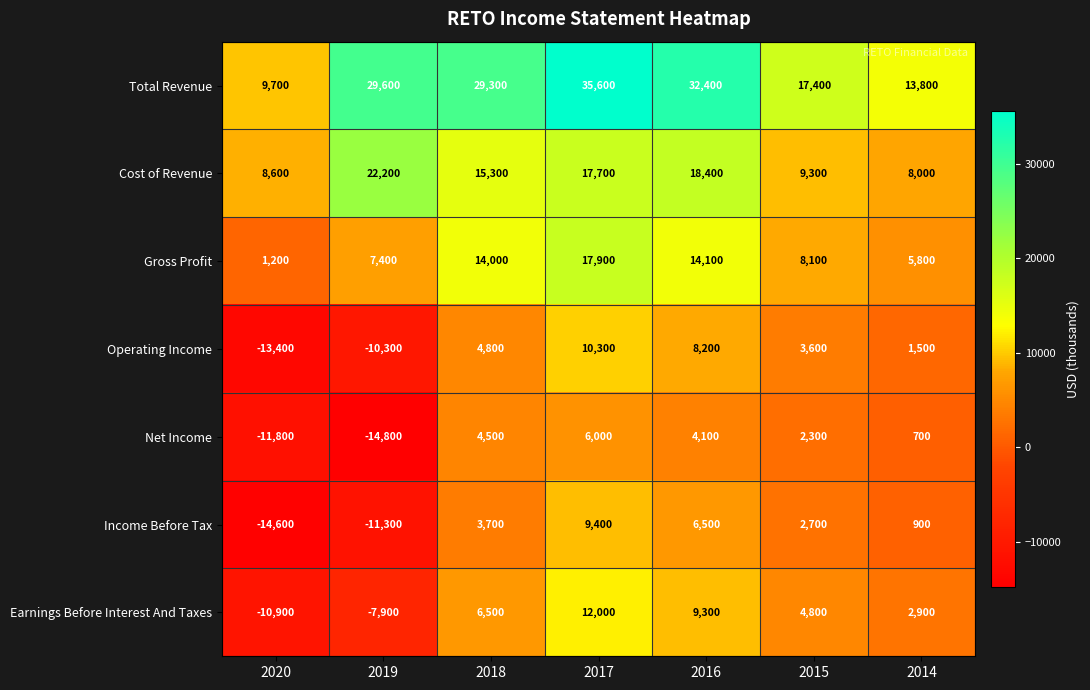

What is the difference between the second highest and minimum values in the Gross Profit series?

12900